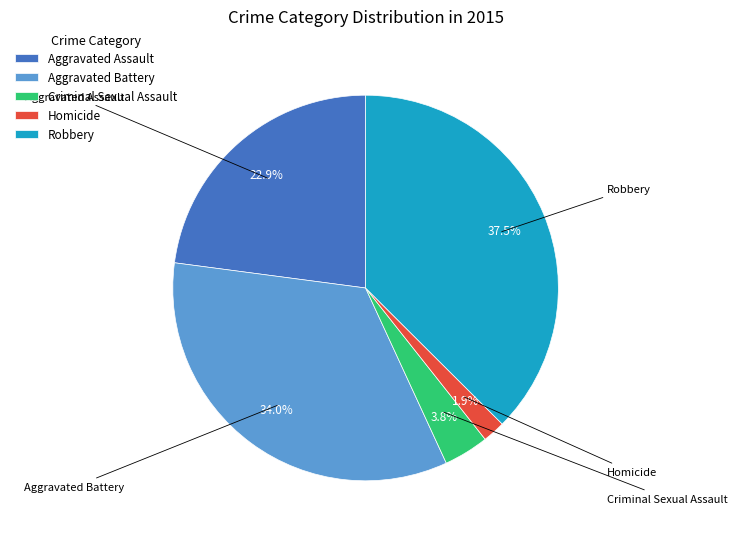

To the nearest percent, what is the combined percentage of Criminal Sexual Assault and Robbery?

41%